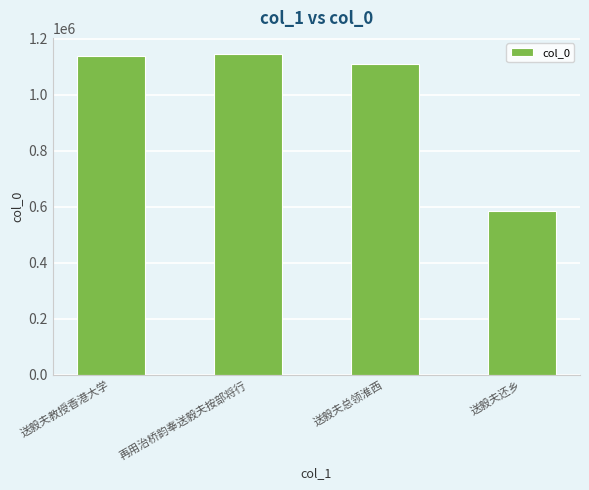

Reading left to right, list all the values displayed in this chart.

送毅夫教授香港大学=1136775	再用治桥韵奉送毅夫按部将行=1145417	送毅夫总领淮西=1110342	送毅夫还乡=585096